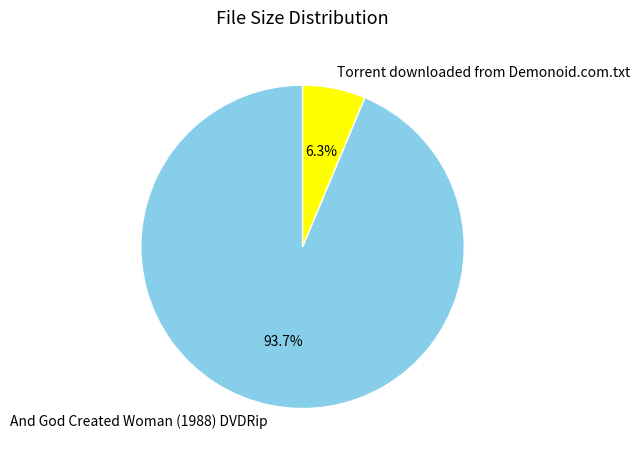

Approximately how many times larger is the value at And God Created Woman (1988) DVDRip compared to Torrent downloaded from Demonoid.com.txt?

14.9